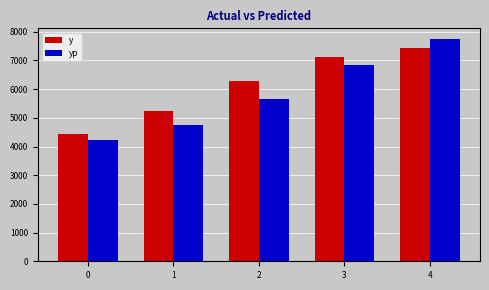

Reading right to left, what are all the values shown in this chart?

y: 7449.4	7136.6	6273.5	5227.2	4435.6
yp: 7733.1	6826.5	5652.9	4759.4	4214.2